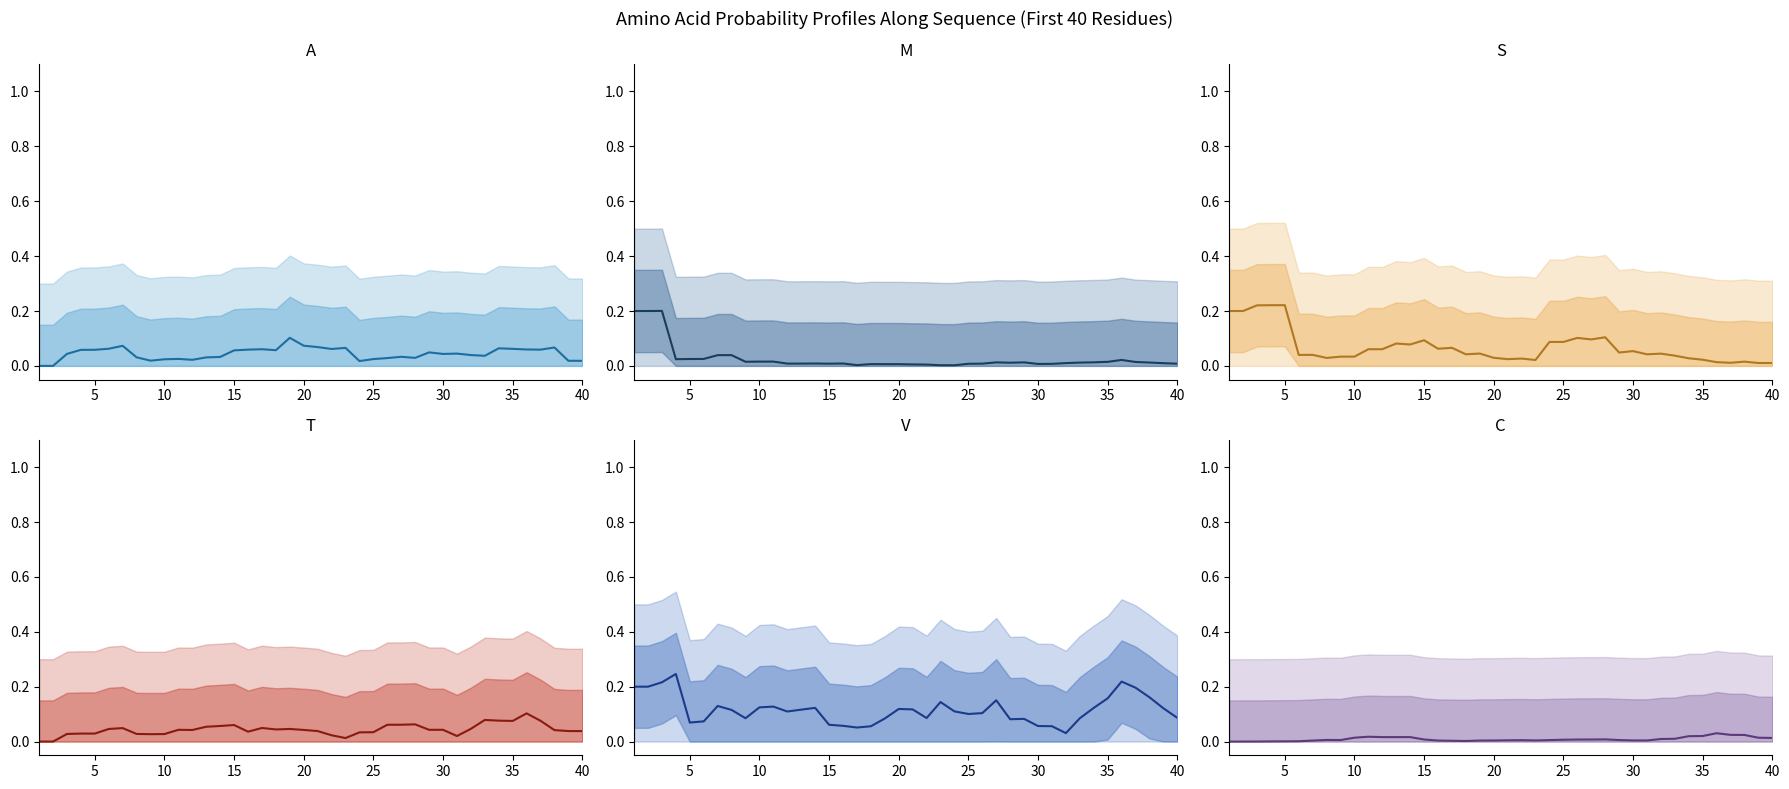

What is the difference between the maximum and minimum values in the T series?

0.1